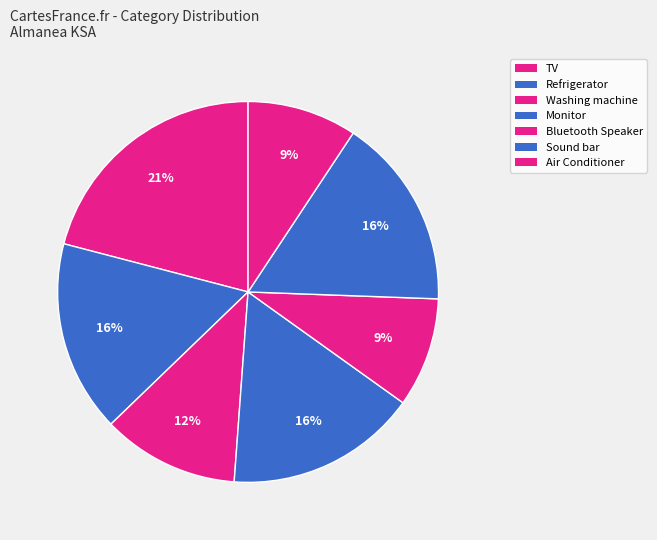

How many slices are in this pie chart?

7